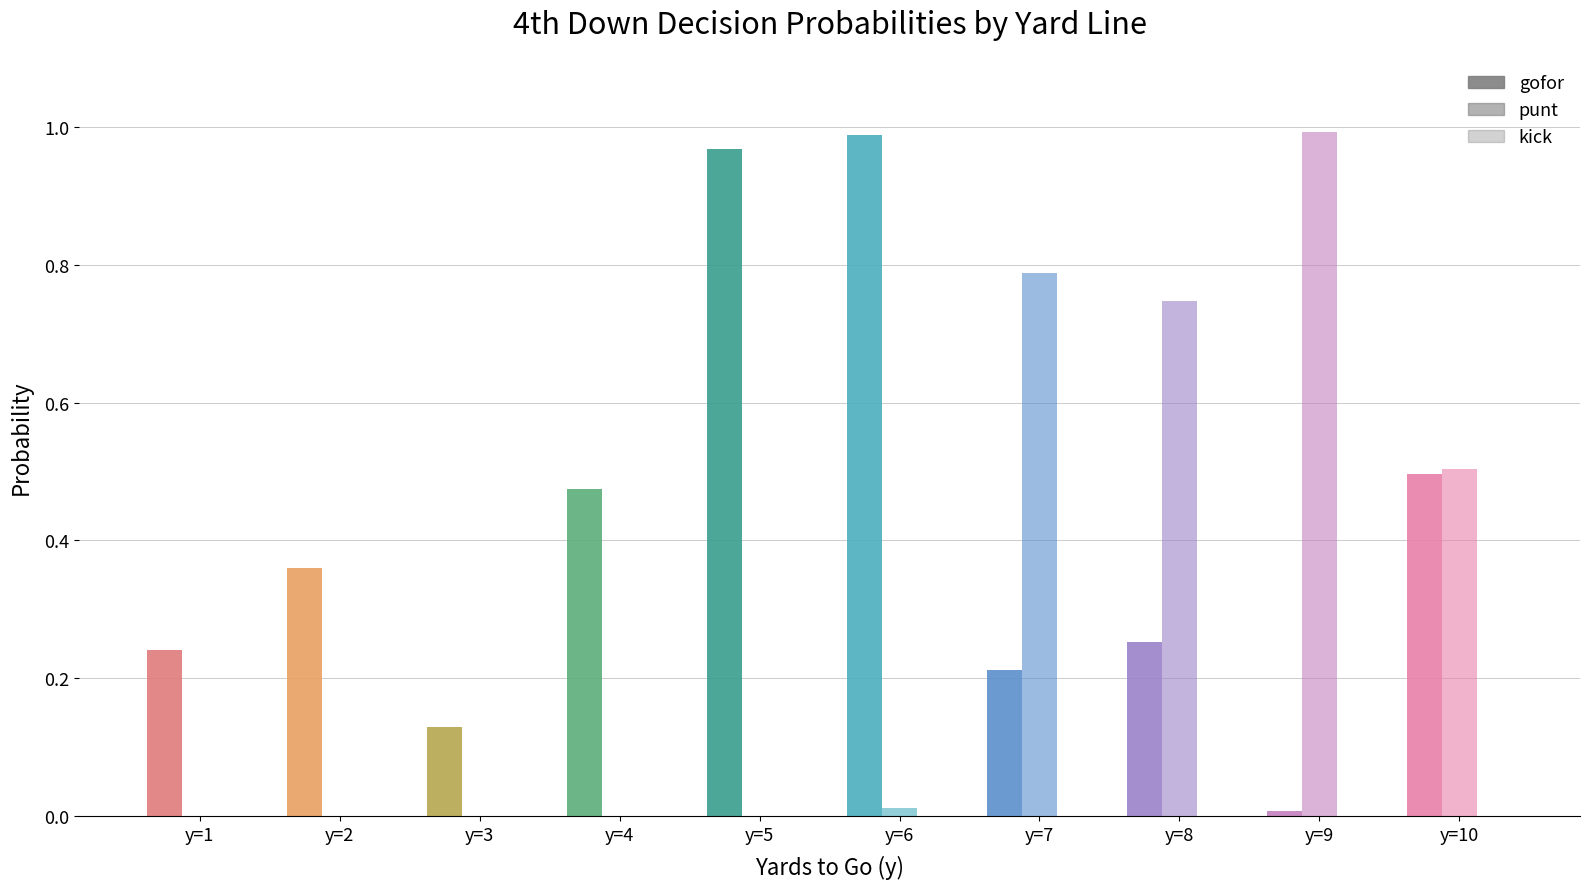

Reading right to left, what are all the values shown in this chart?

gofor: 0.5	0.0	0.3	0.2	1.0	1.0	0.5	0.1	0.4	0.2
punt: 0.5	1.0	0.7	0.8	0.0	0.0	0.0	0.0	0.0	0.0
kick: 0.0	0.0	0.0	0.0	0.0	0.0	0.0	0.0	0.0	0.0